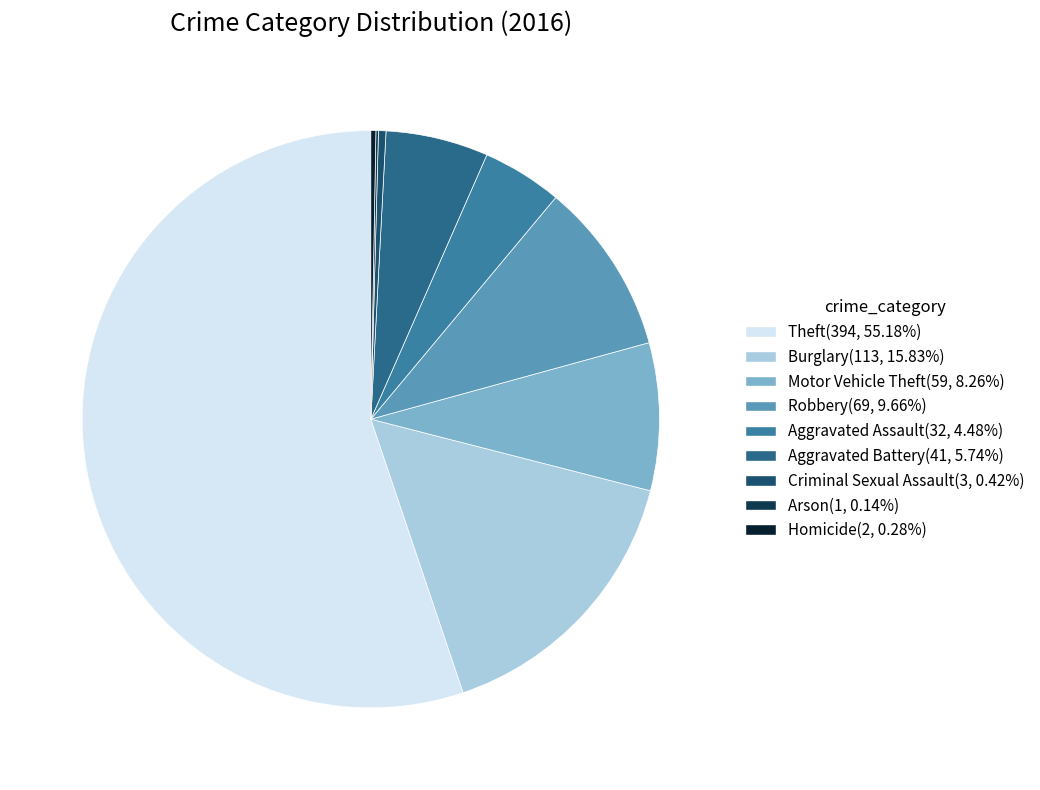

Is it true that Criminal Sexual Assault is 1% of the pie?

False